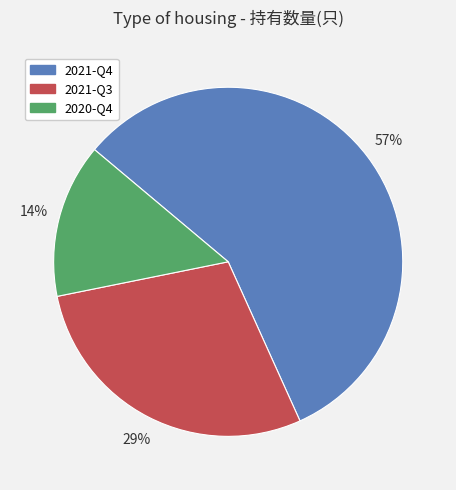

Combined, do 2021-Q3 and 2020-Q4 account for over 50%?

No